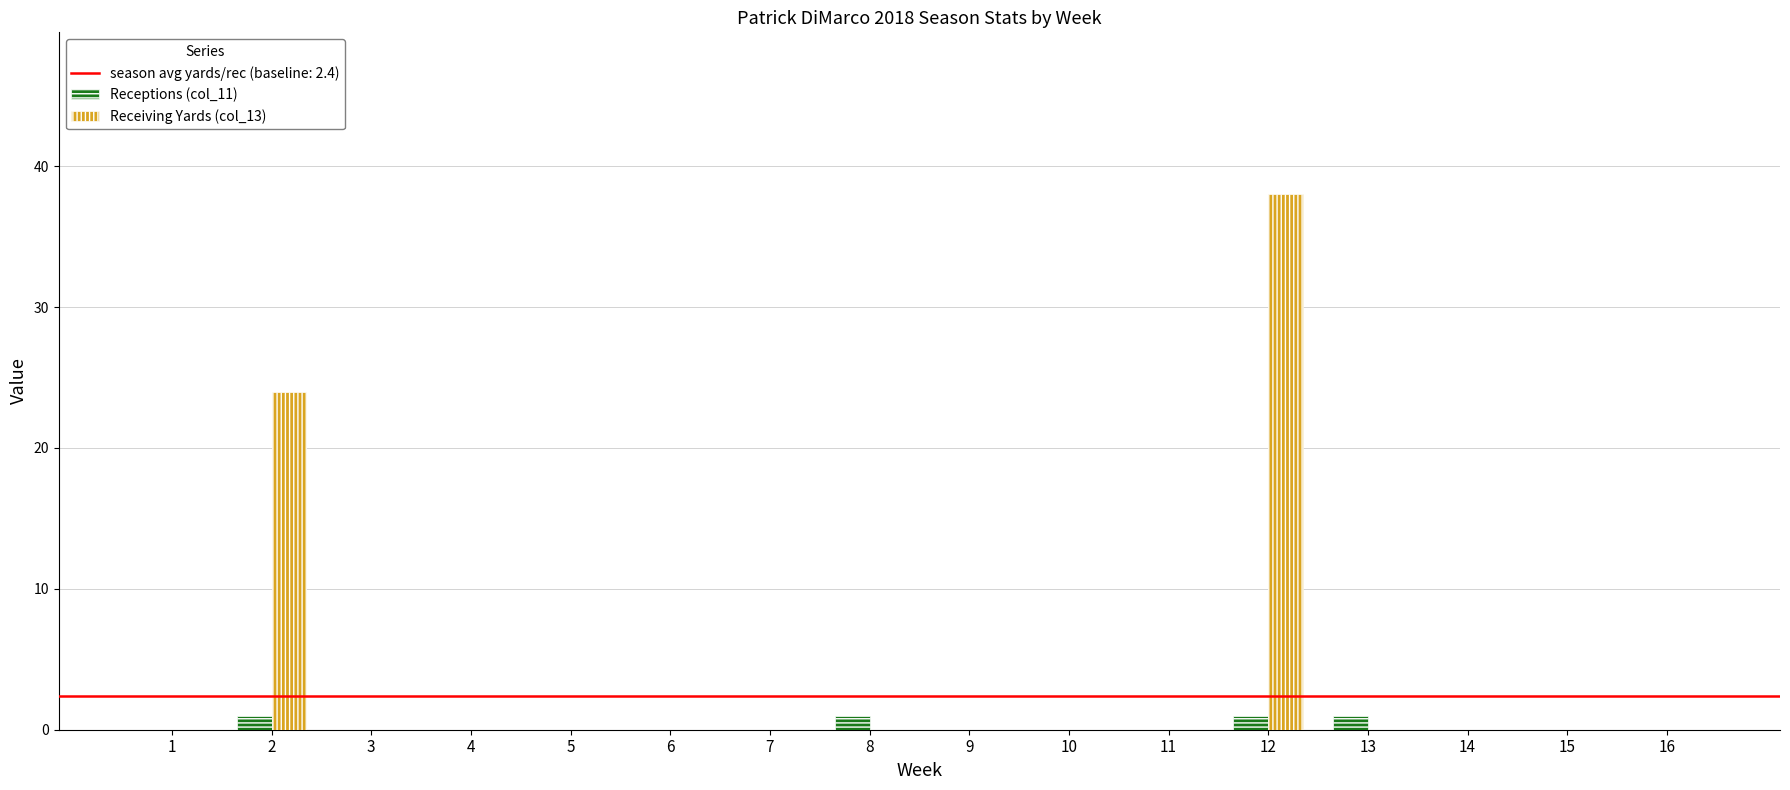

At which category does the chart reach its peak across all series?

12